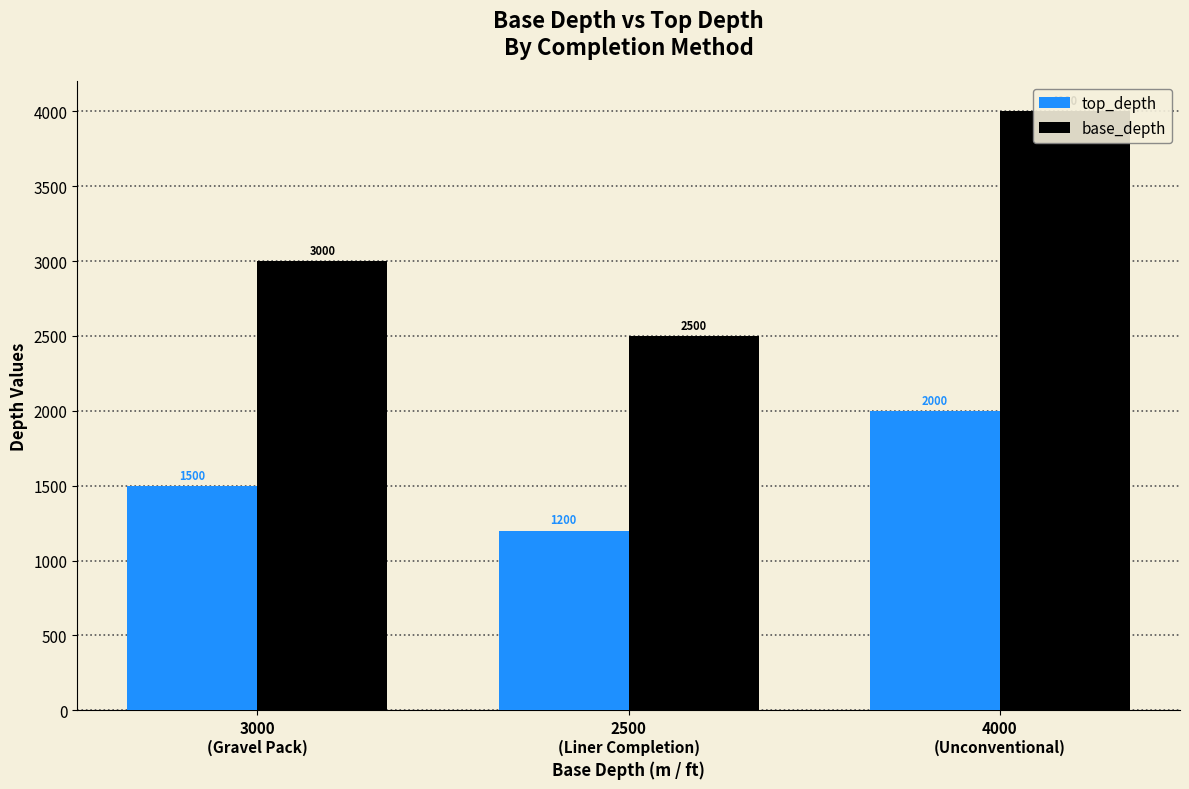

What is the minimum value shown in the chart?

1200